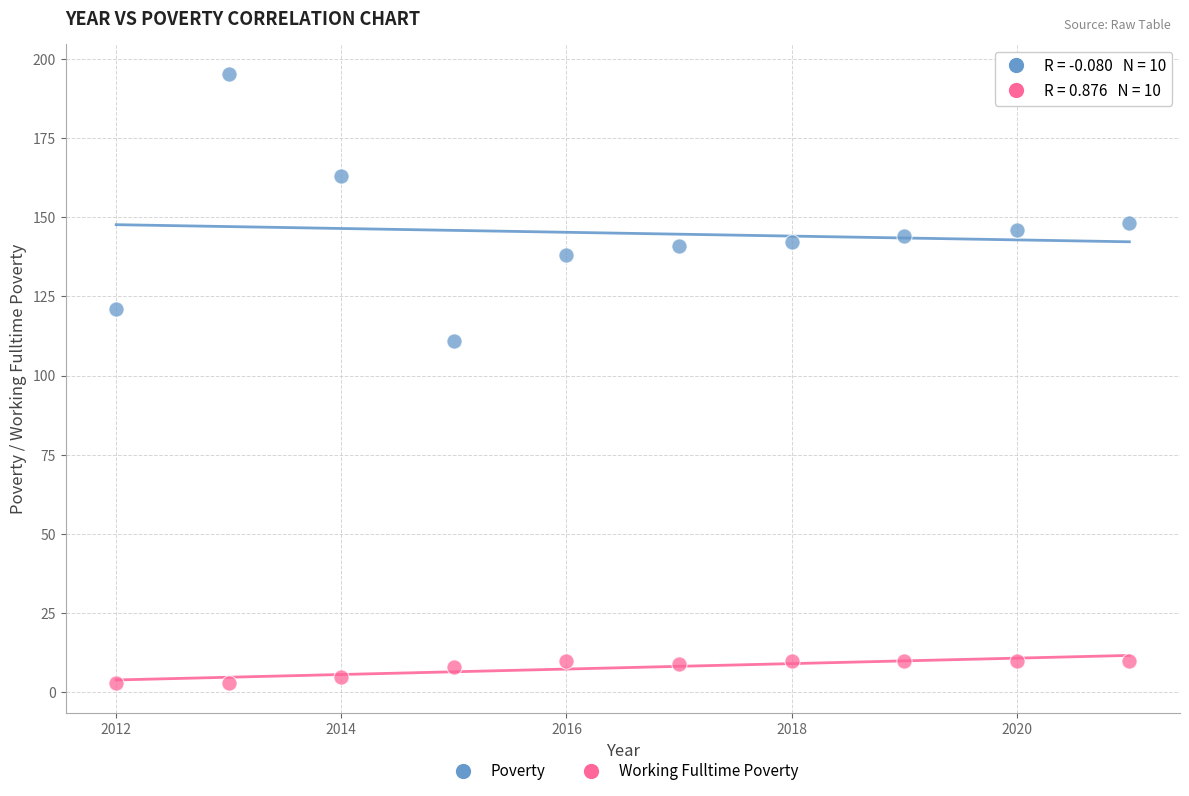

Which series reaches the maximum Y coordinate?

Poverty